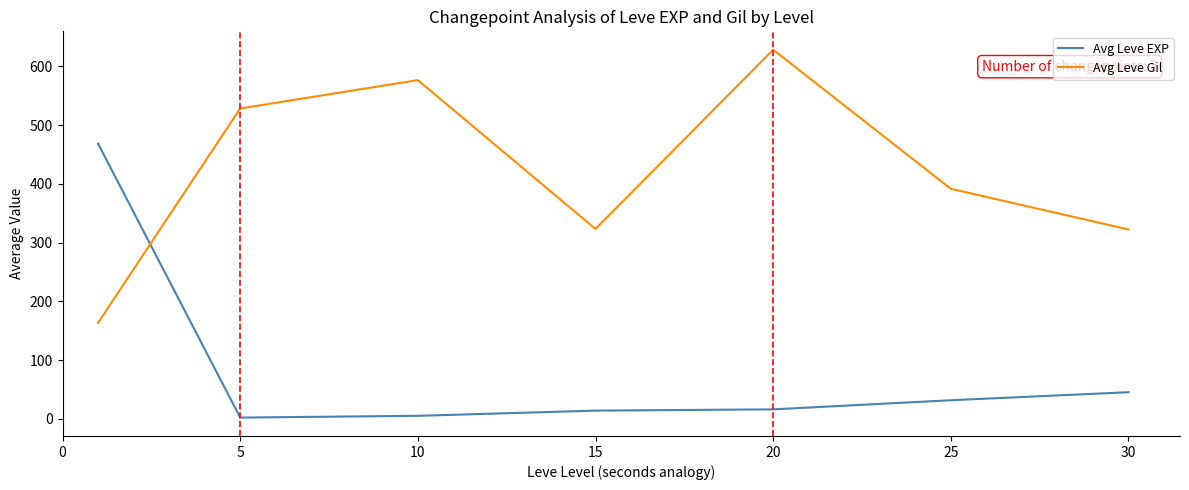

What is the sum of all Avg Leve Gil values?

2934.3